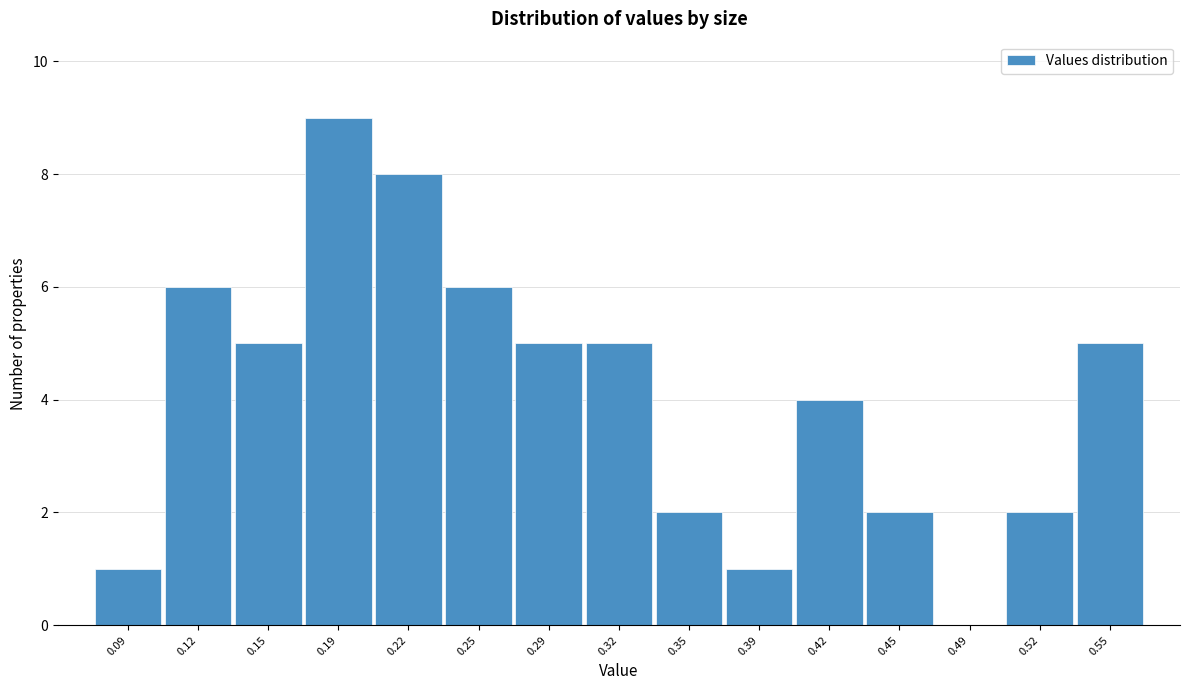

Reading right to left, what are all the values shown in this chart?

0.55=5	0.52=2	0.49=0	0.45=2	0.42=4	0.39=1	0.35=2	0.32=5	0.29=5	0.25=6	0.22=8	0.19=9	0.15=5	0.12=6	0.09=1